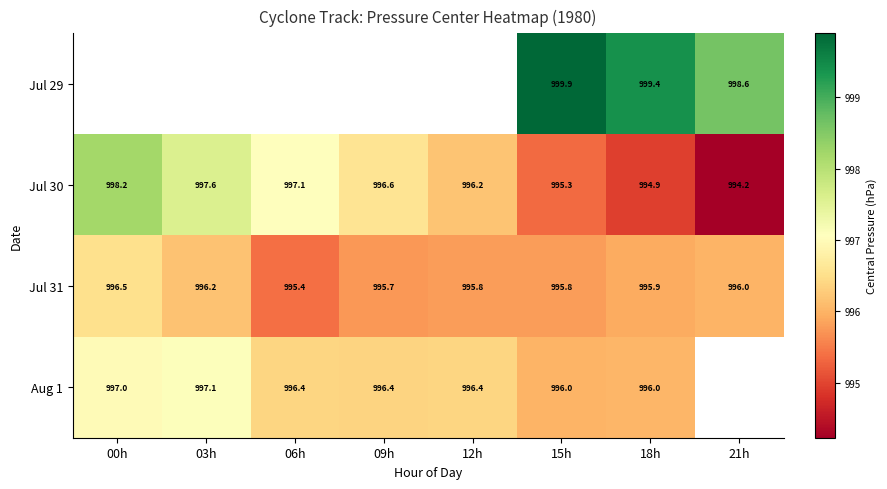

At which label is Jul 30 closest to 996?

12h